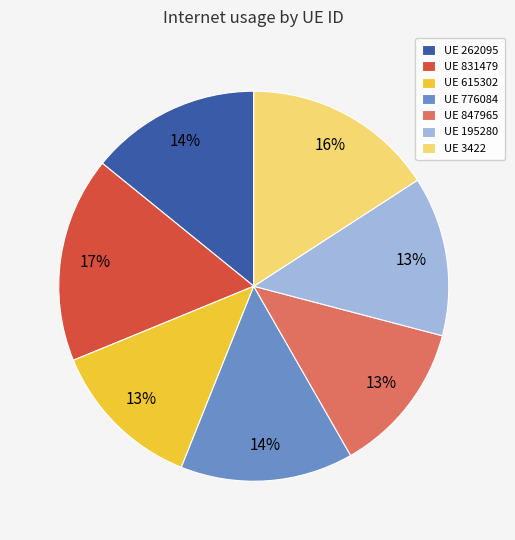

Combined, do UE 262095 and UE 195280 account for over 50%?

No